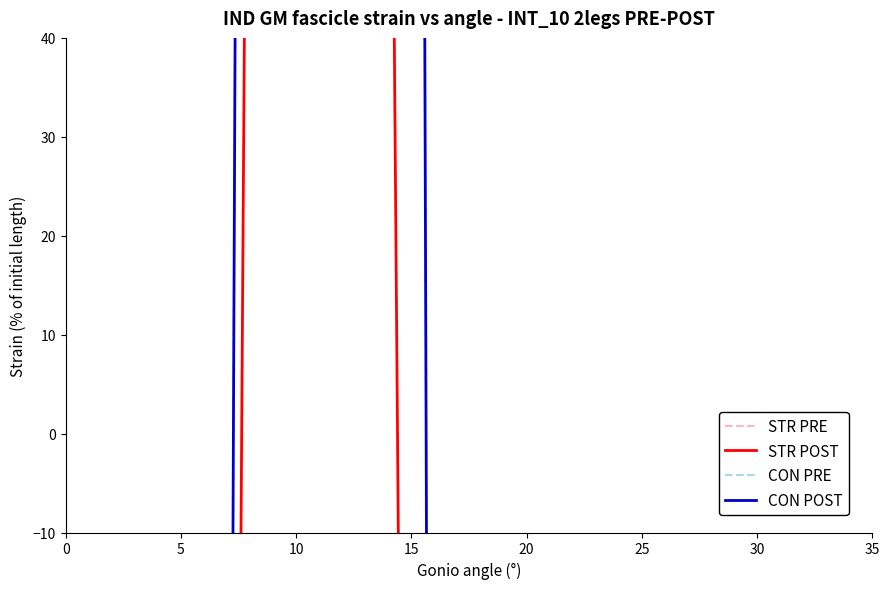

How many interior local valleys does the STR POST series have?

4